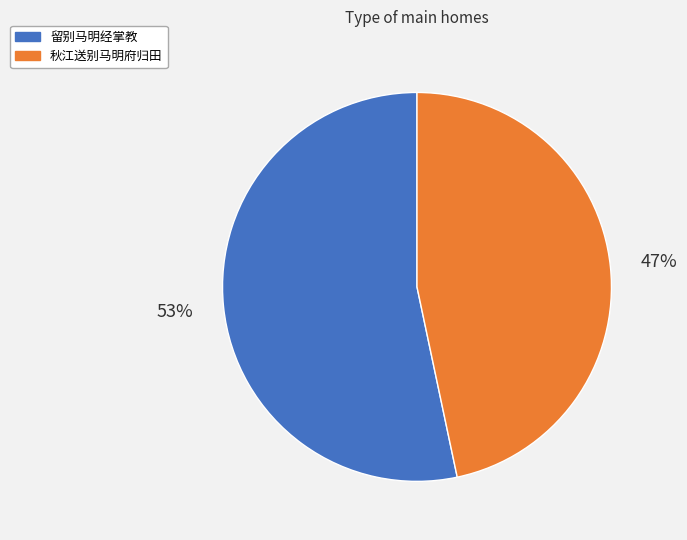

Is it true that 留别马明经掌教 is 53% of the pie?

True